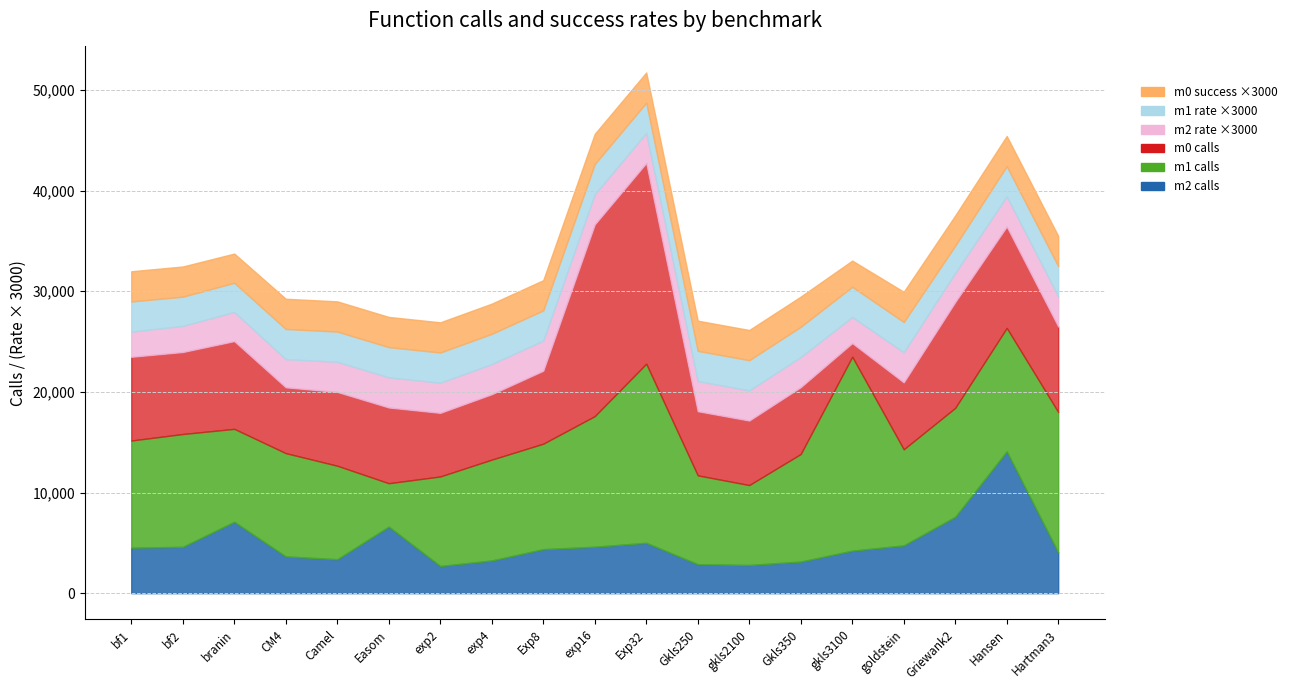

How many data points in m1 rate ×3000 are above 28099?

9